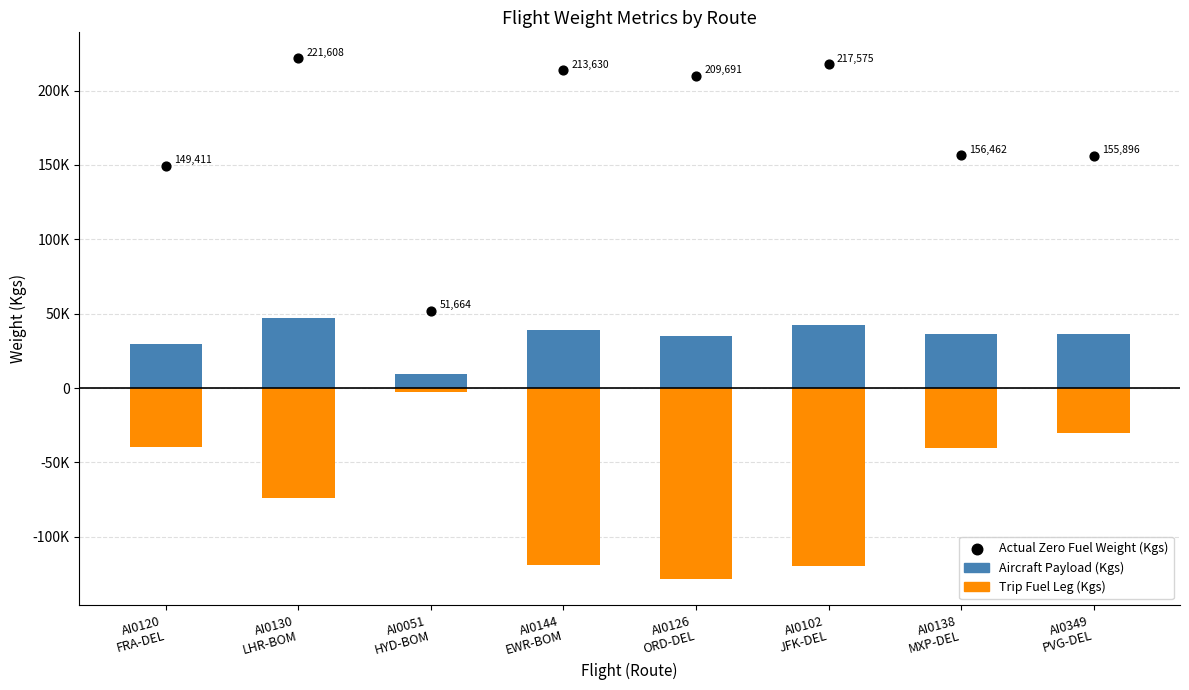

What are all the series names shown in the legend?

Aircraft Payload (Kgs), Trip Fuel Leg (Kgs), Actual Zero Fuel Weight (Kgs)